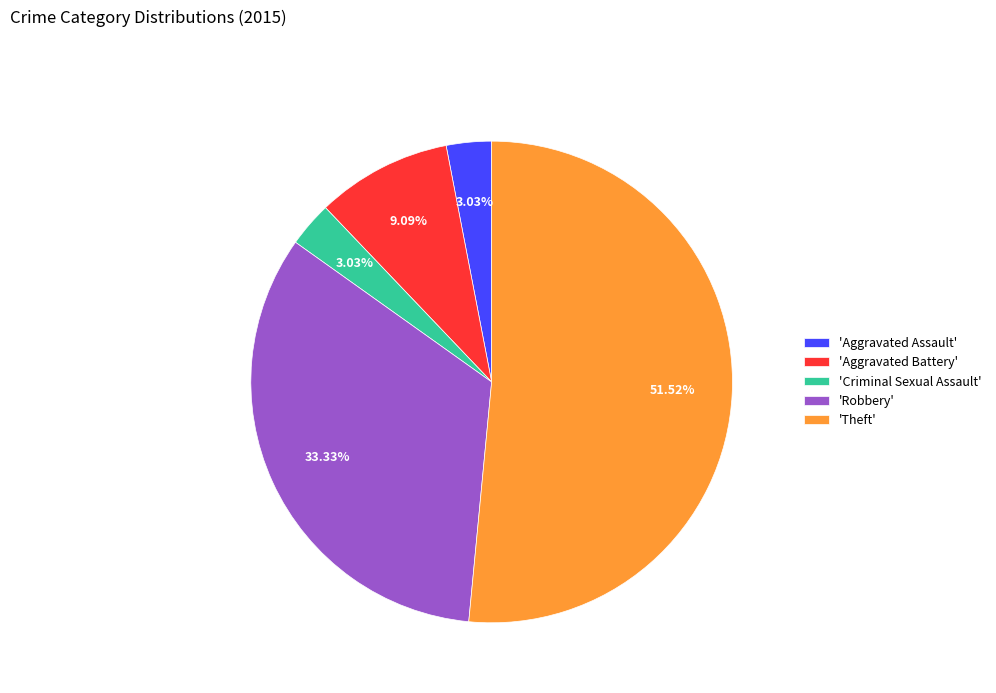

To the nearest percent, what is the average slice percentage?

20%